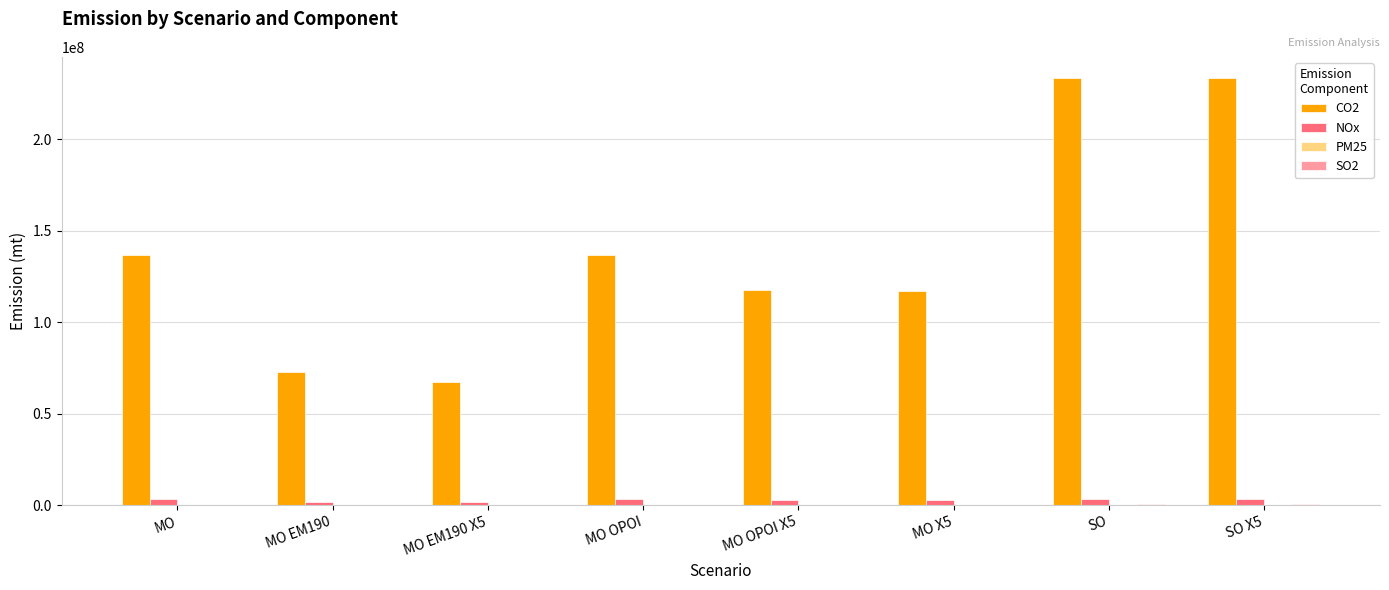

Is it true that CO2 equals 398877811.6 at SO?

False